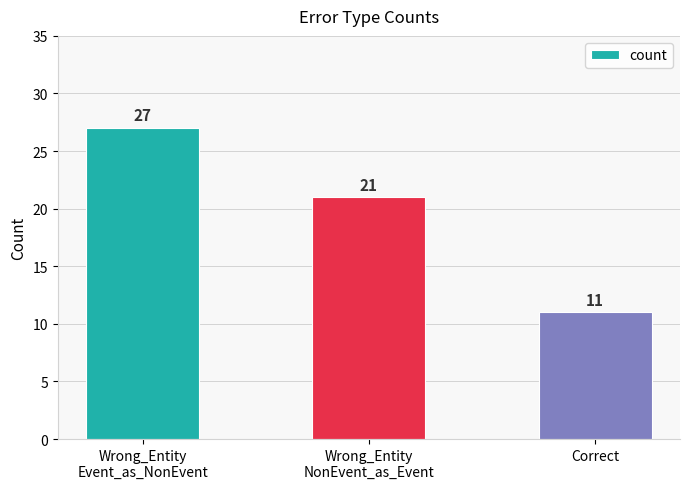

What is the greatest value displayed?

27